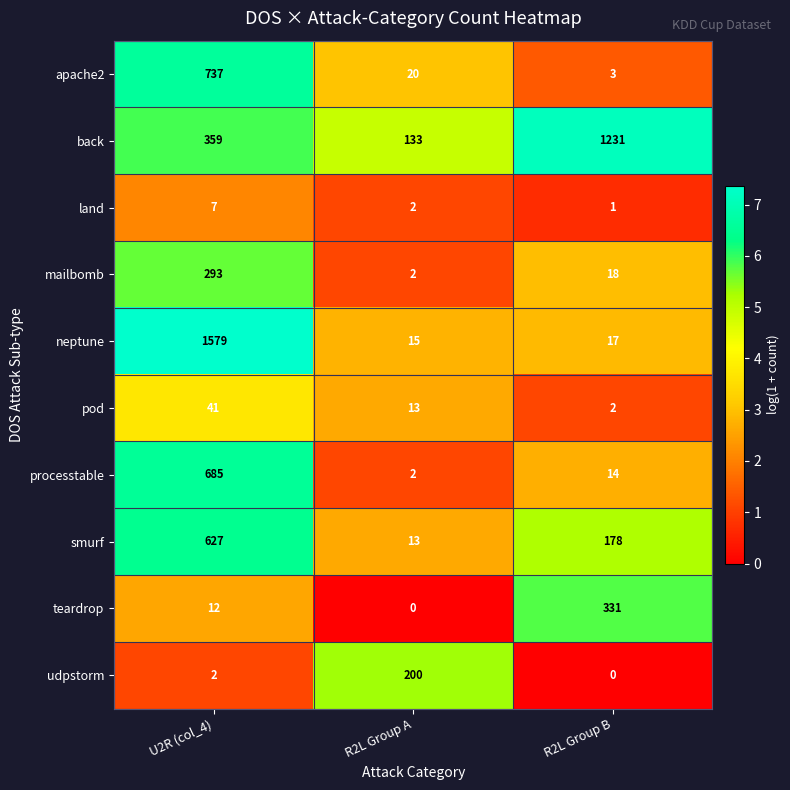

At how many categories does at least one series exceed 5?

3